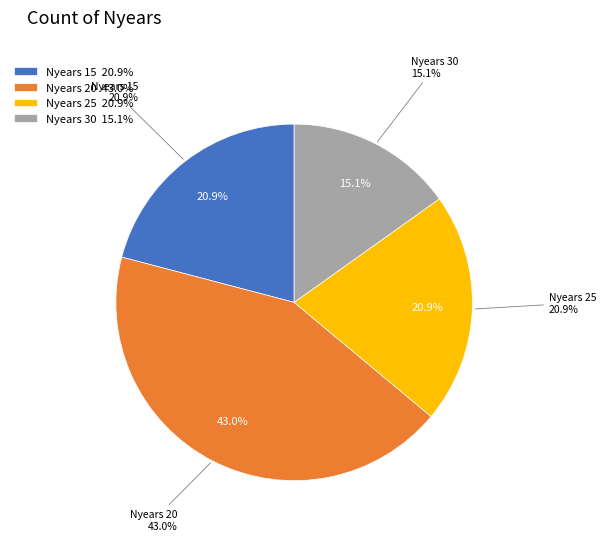

The 15 slice represents 6% of the pie. True or false?

False